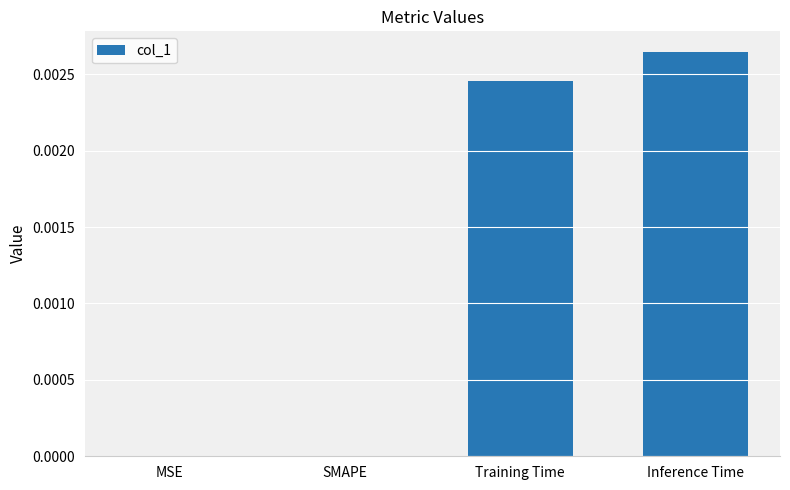

Are the bars horizontal?

No